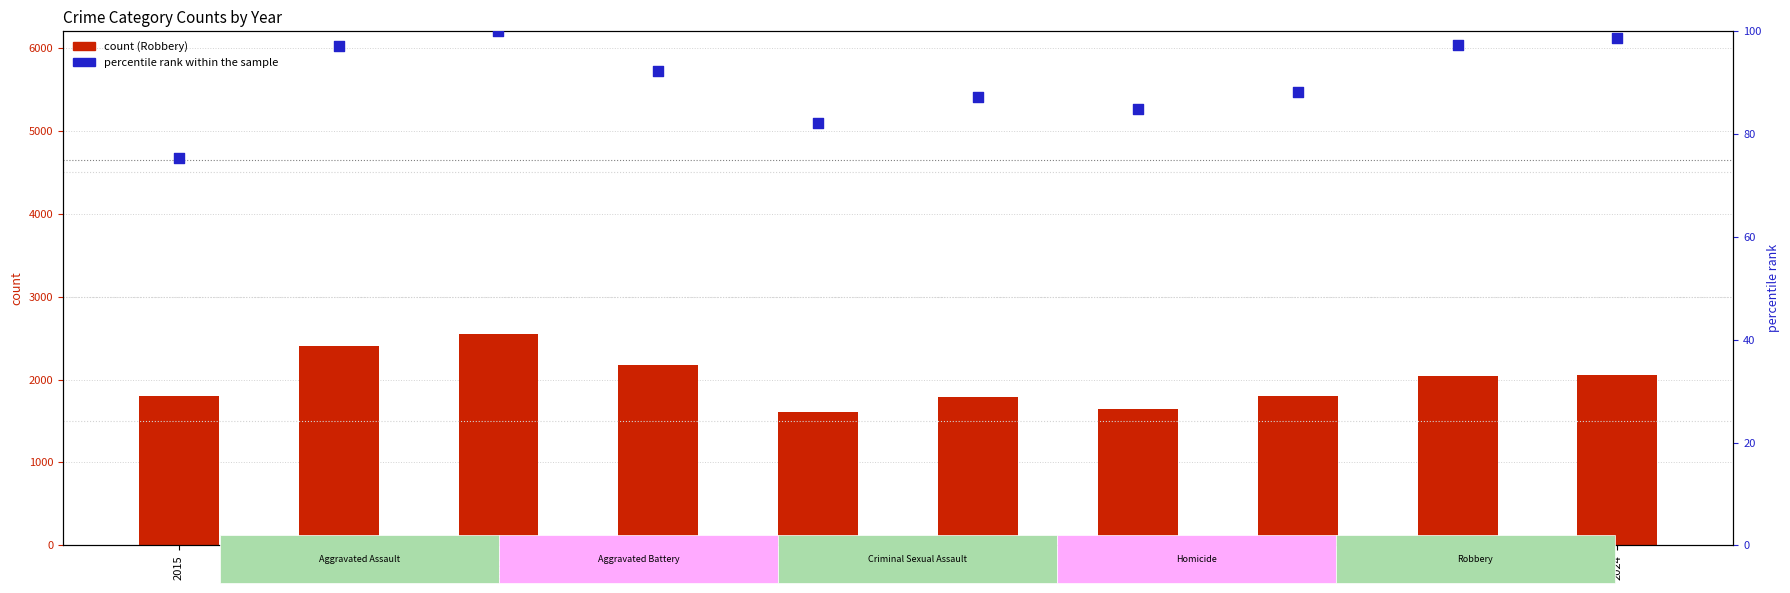

What are all the series names shown in the legend?

Robbery, percentile rank within the sample